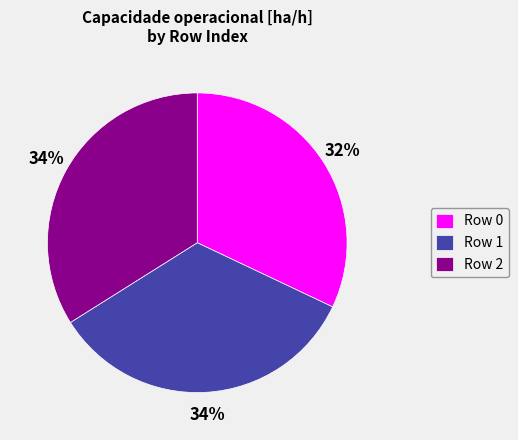

Which category has the smallest portion of the pie?

Row 0